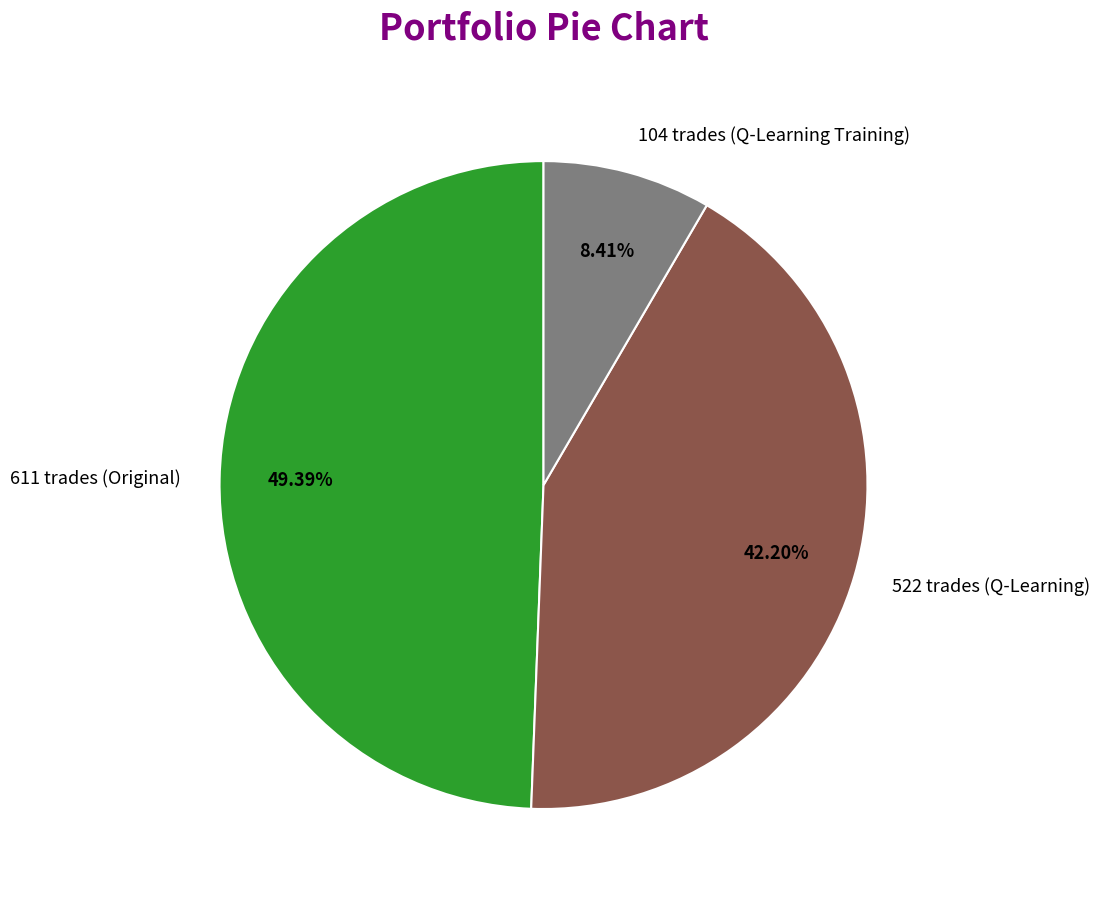

Which slice is the smallest?

104 trades (Q-Learning Training)